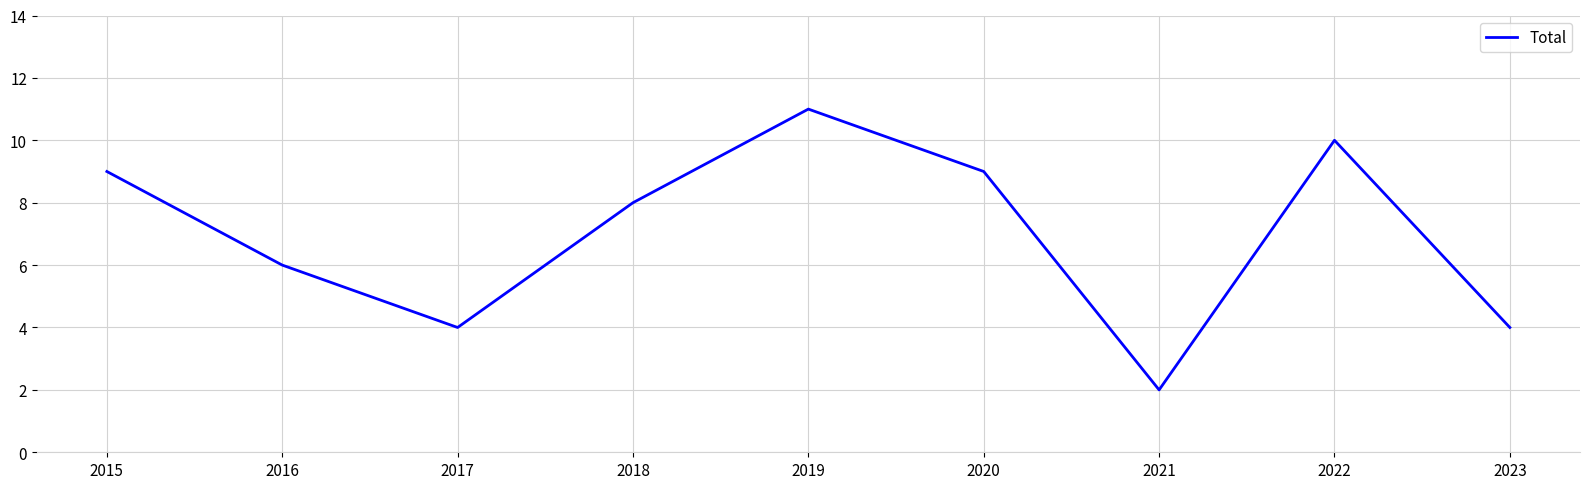

Between 2020 and 2021, which is larger?

2020